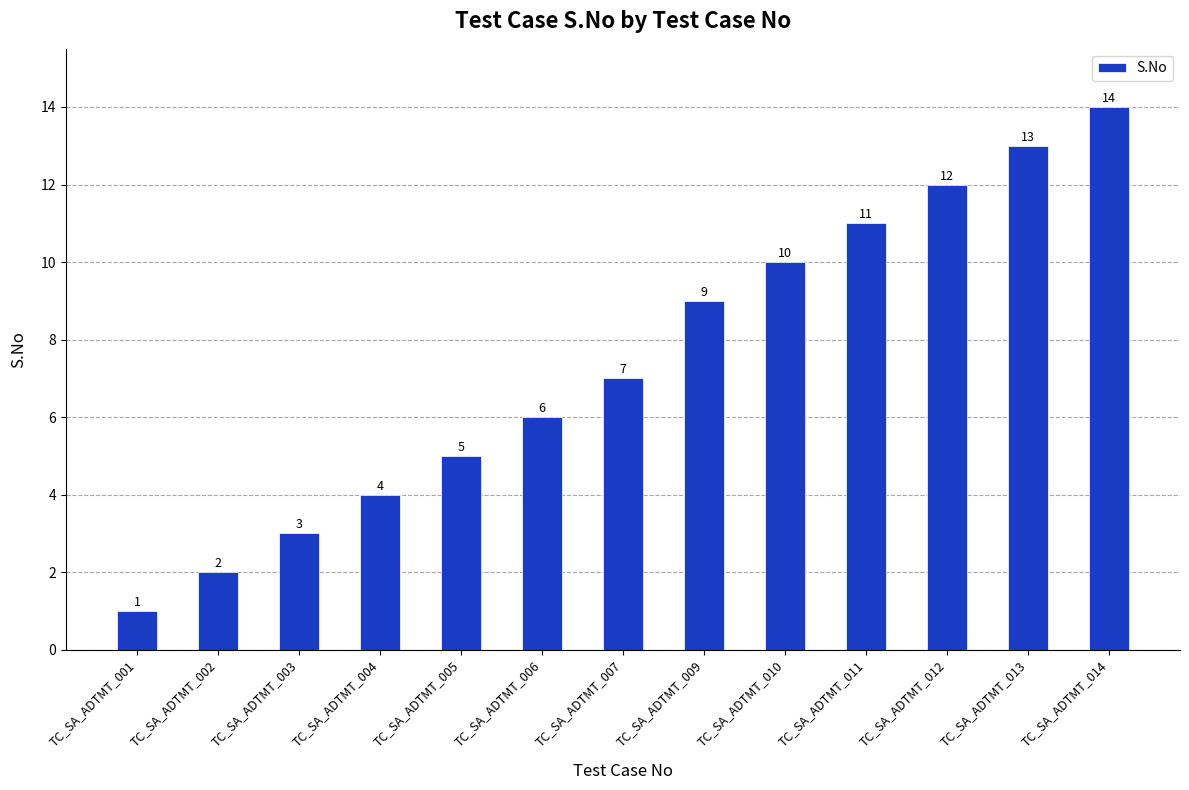

Count the number of categories in the chart.

13